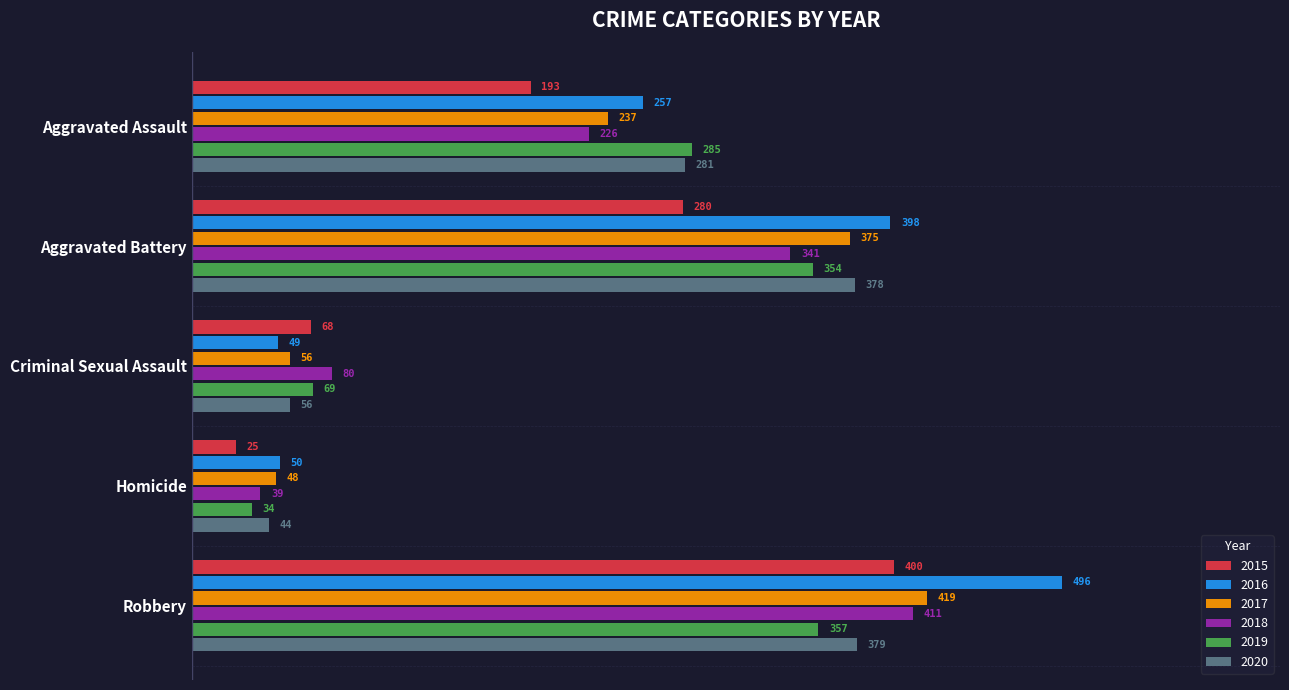

List the labels in order of 2020 value, largest first.

Robbery, Aggravated Battery, Aggravated Assault, Criminal Sexual Assault, Homicide